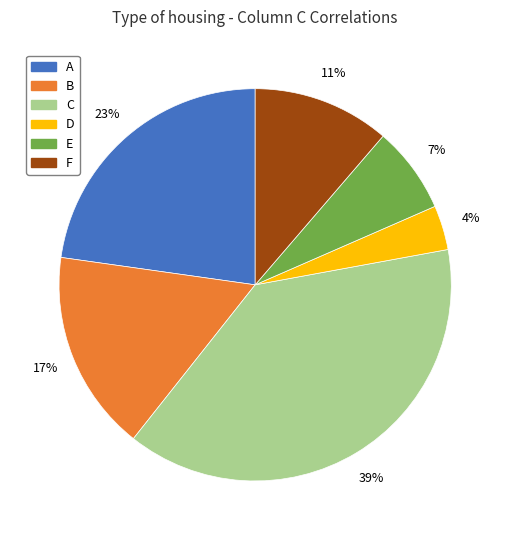

To the nearest percent, what is the difference between the largest and smallest slice percentages?

35%